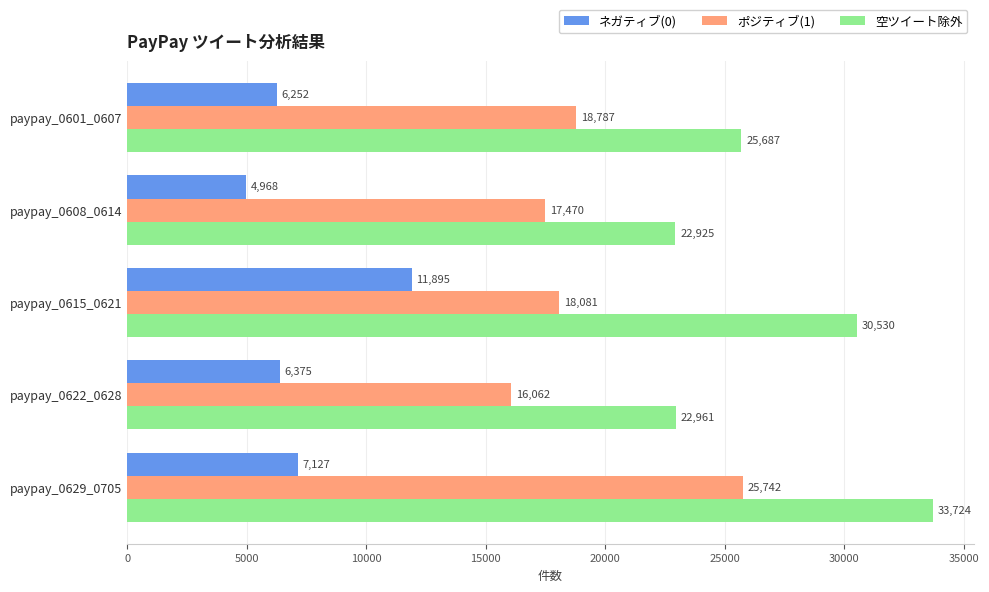

Where is ネガティブ(0) nearest to the value 8431?

paypay_0629_0705